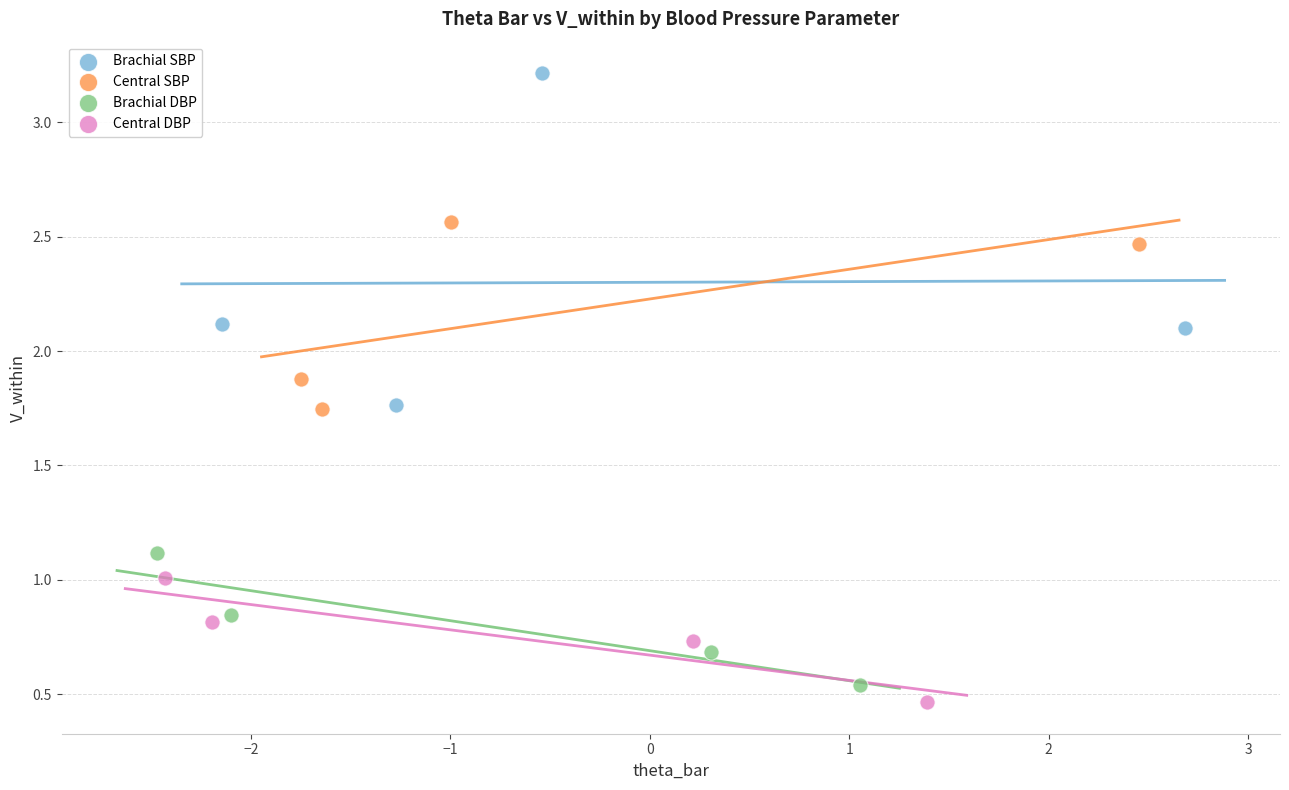

Which series has the largest Y range (max minus min)?

Brachial SBP